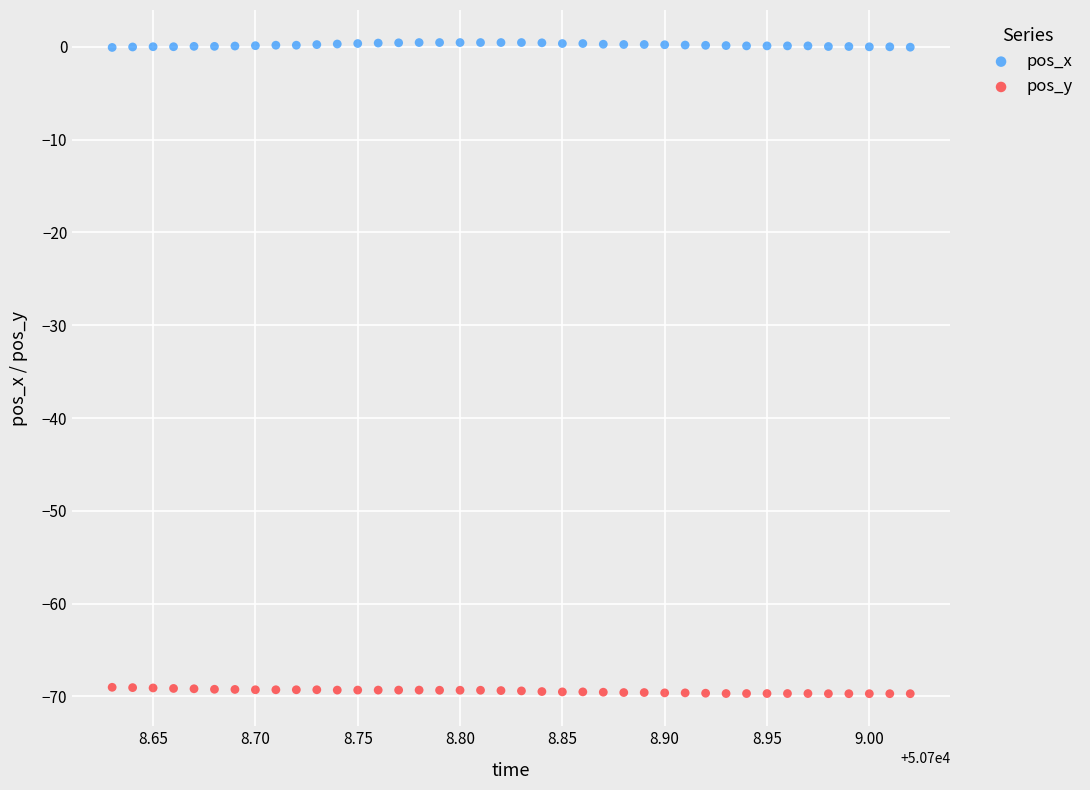

What is the X range (max minus min) for the scatter plot?

0.4